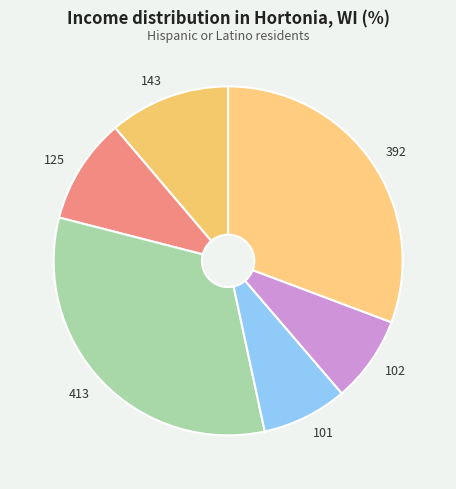

Which slice is the largest?

413